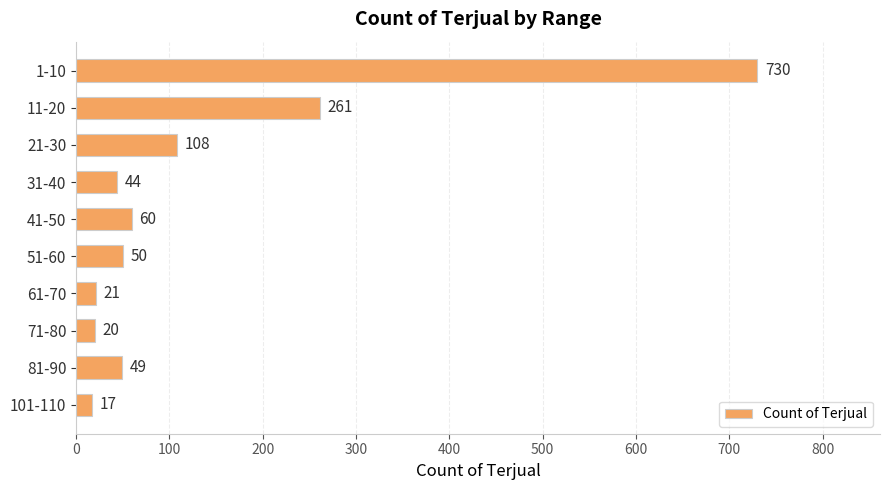

What is the difference between the second highest and minimum values?

244